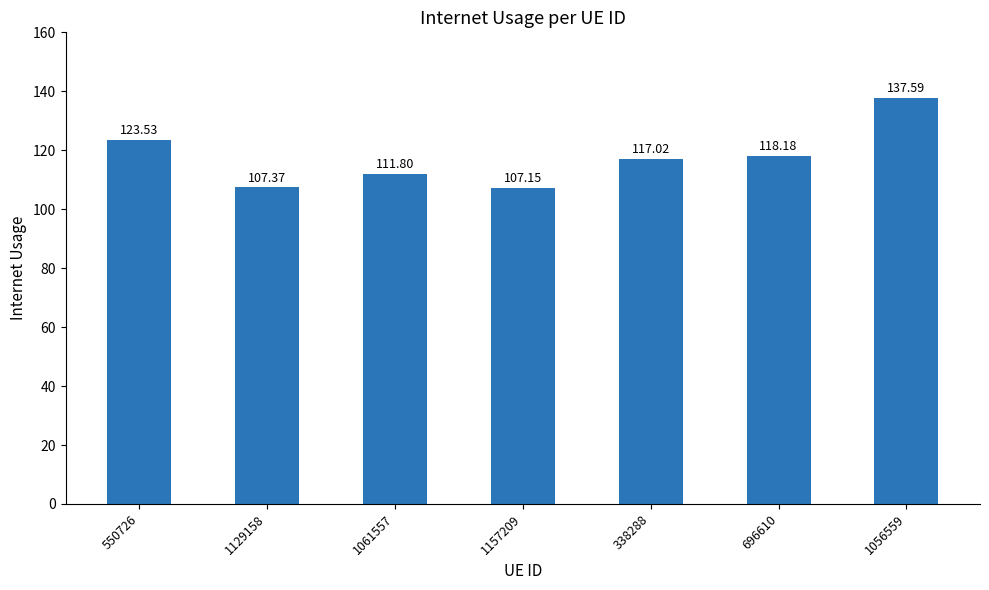

What is the label of the 3rd bar from the right?

338288